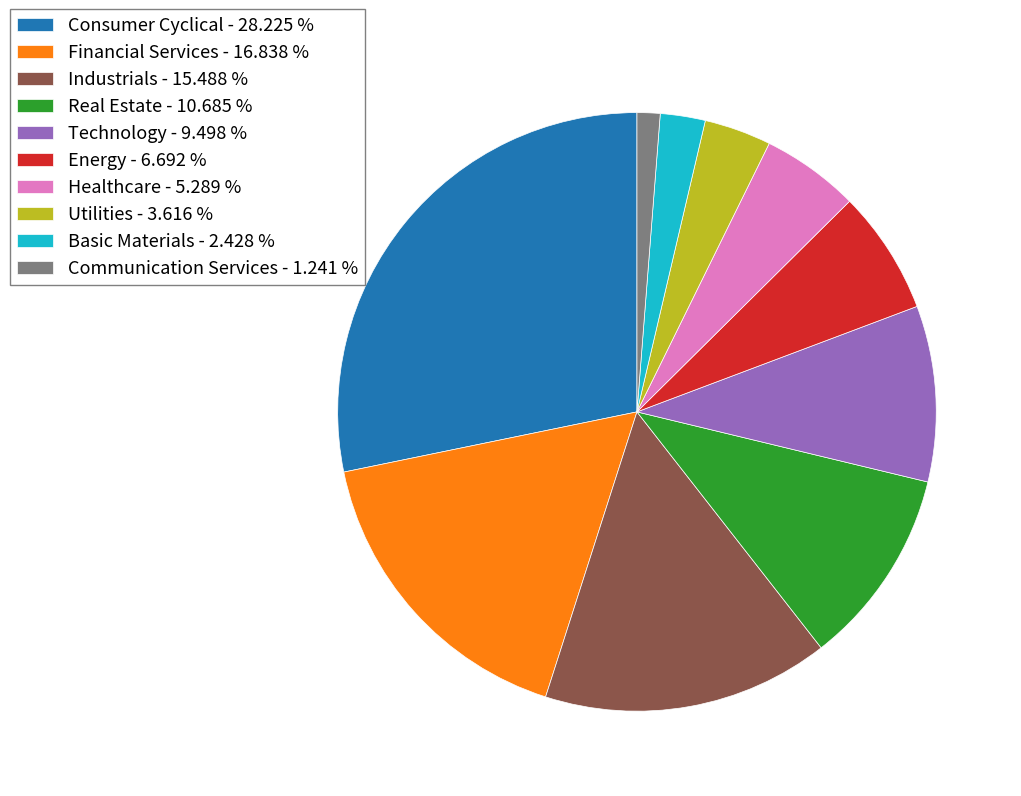

Combined, do Communication Services - 1.241 % and Financial Services - 16.838 % account for over 50%?

No